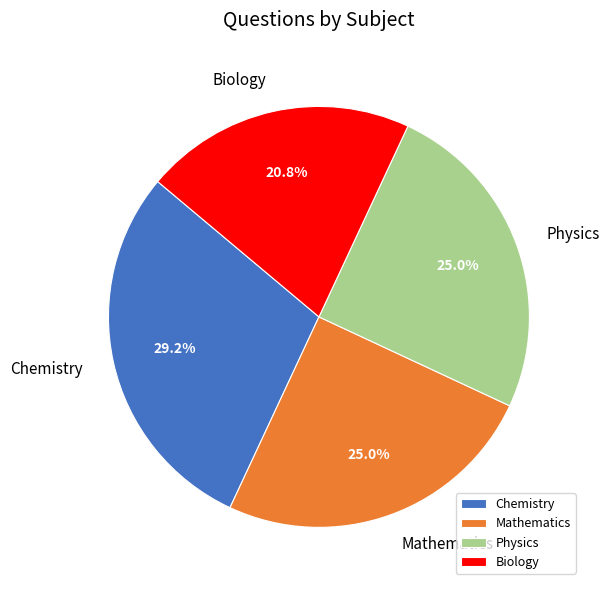

Is Biology the majority of the pie?

No